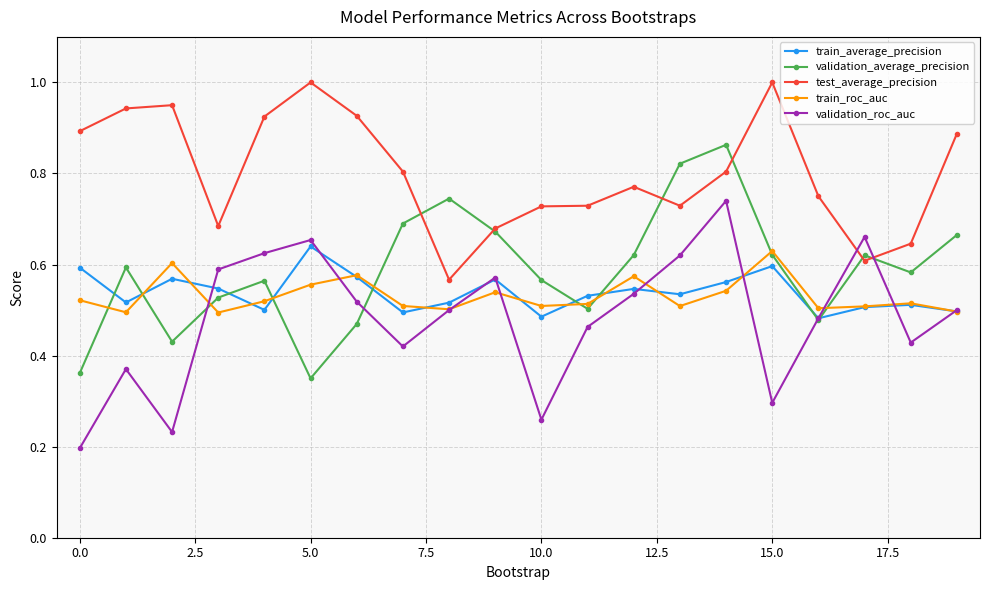

What is the maximum value shown in the chart?

1.0